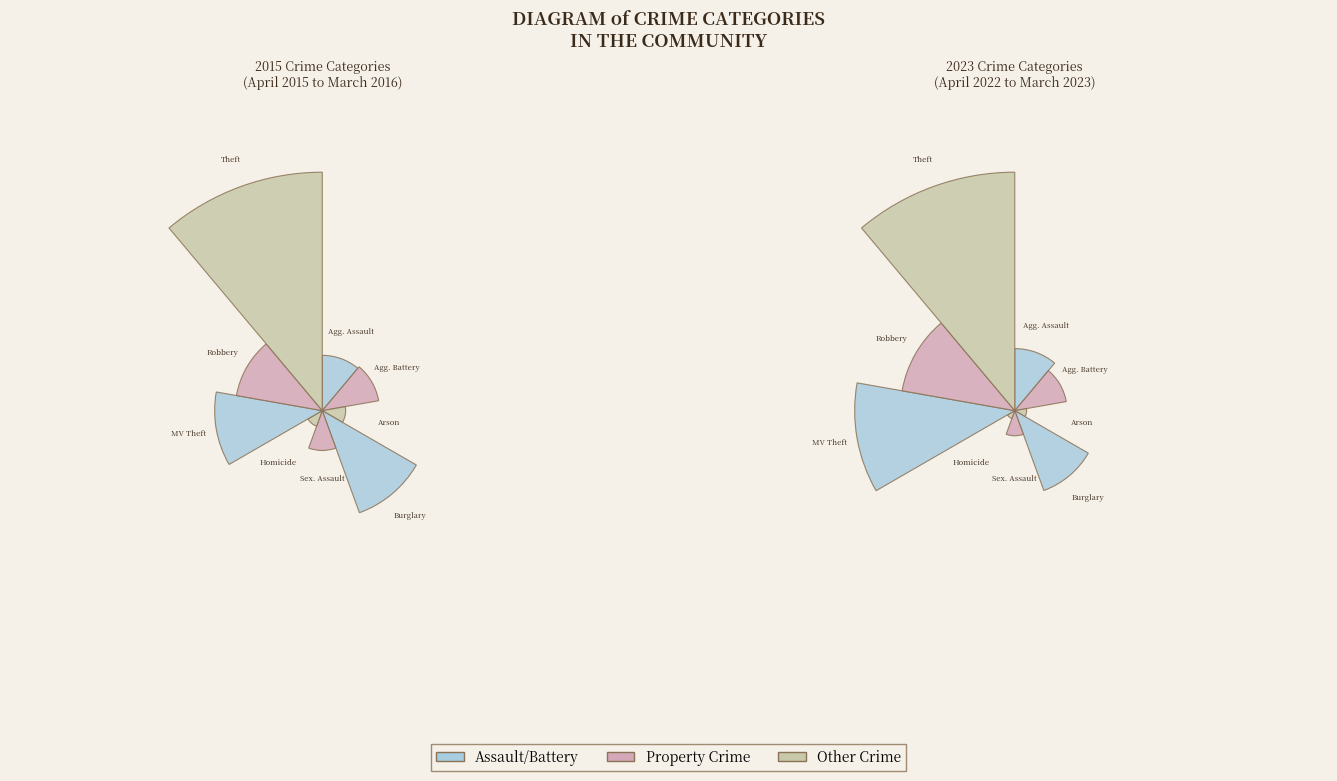

What is the spread (max minus min) of values at 7?

48